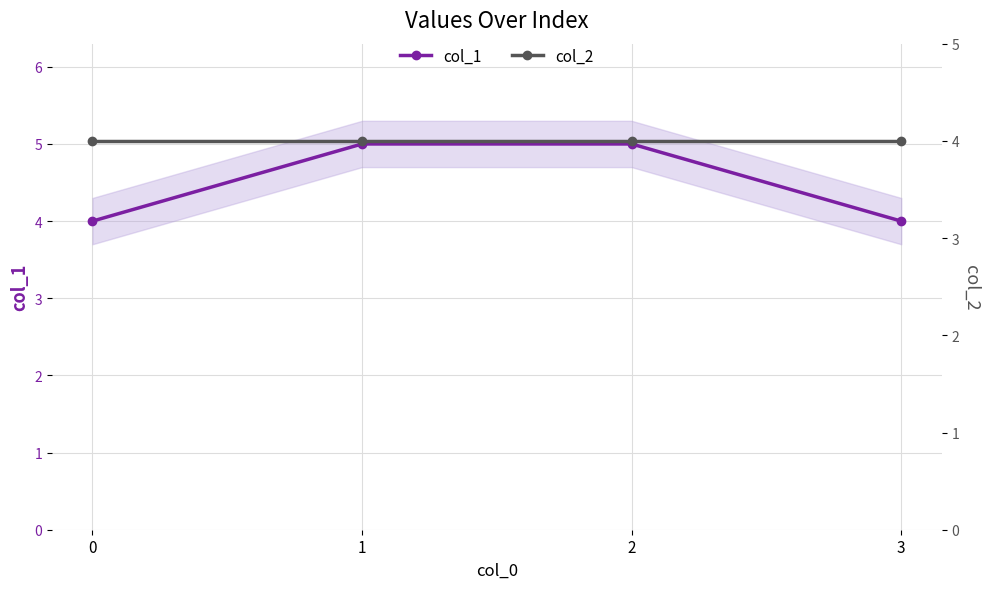

True or false: col_2 and col_1 cross at least once.

False